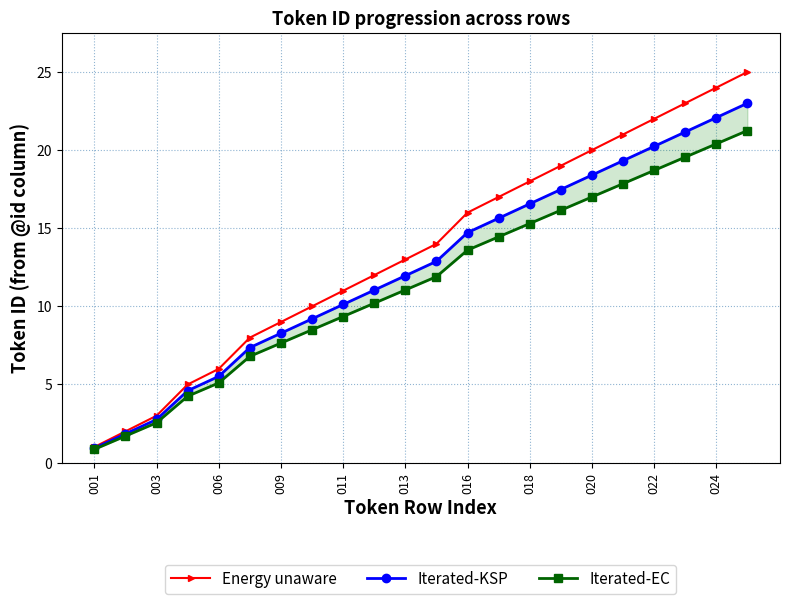

True or false: Energy unaware has more than 0 points higher than both neighbors.

False